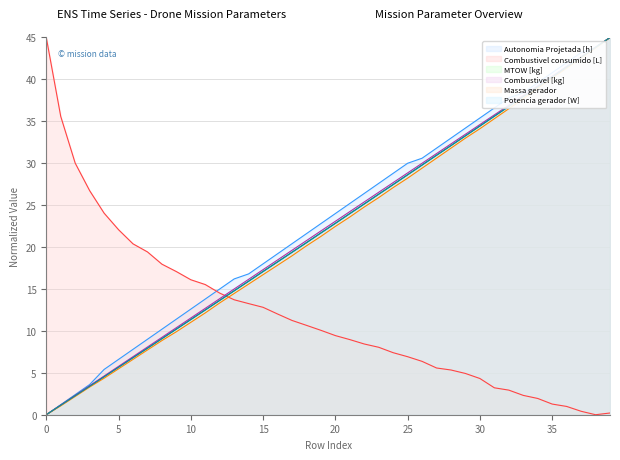

The Potencia gerador [W] series shows 7.9 at 7. True or false?

True